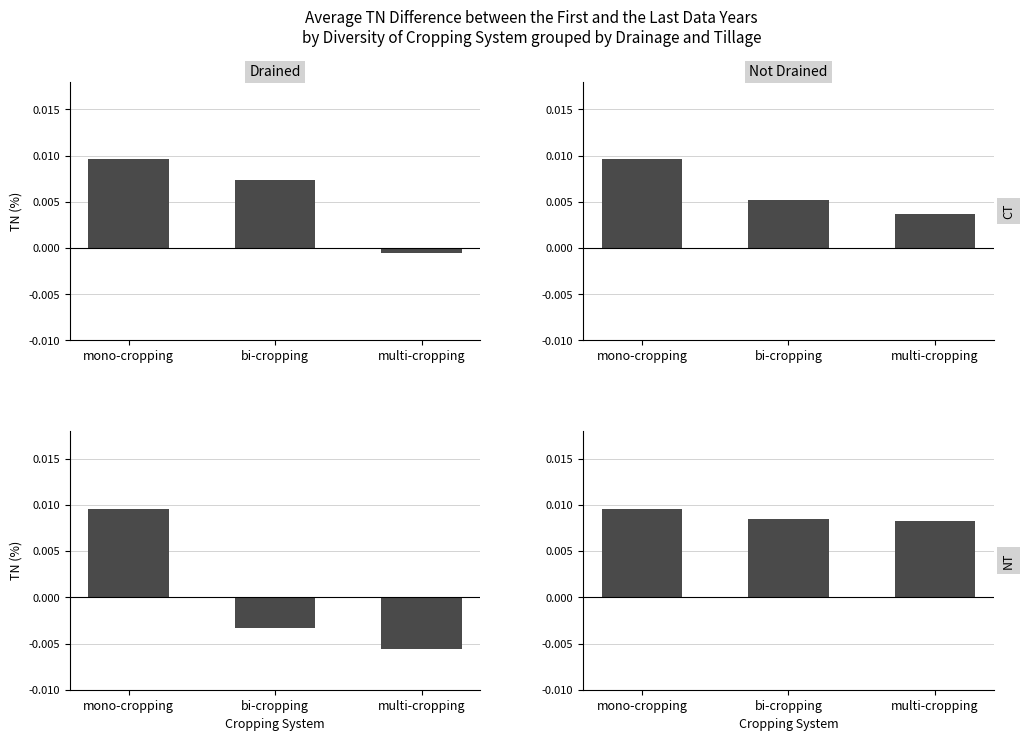

Which category has the lowest value in the Drained / CT series?

multi-cropping